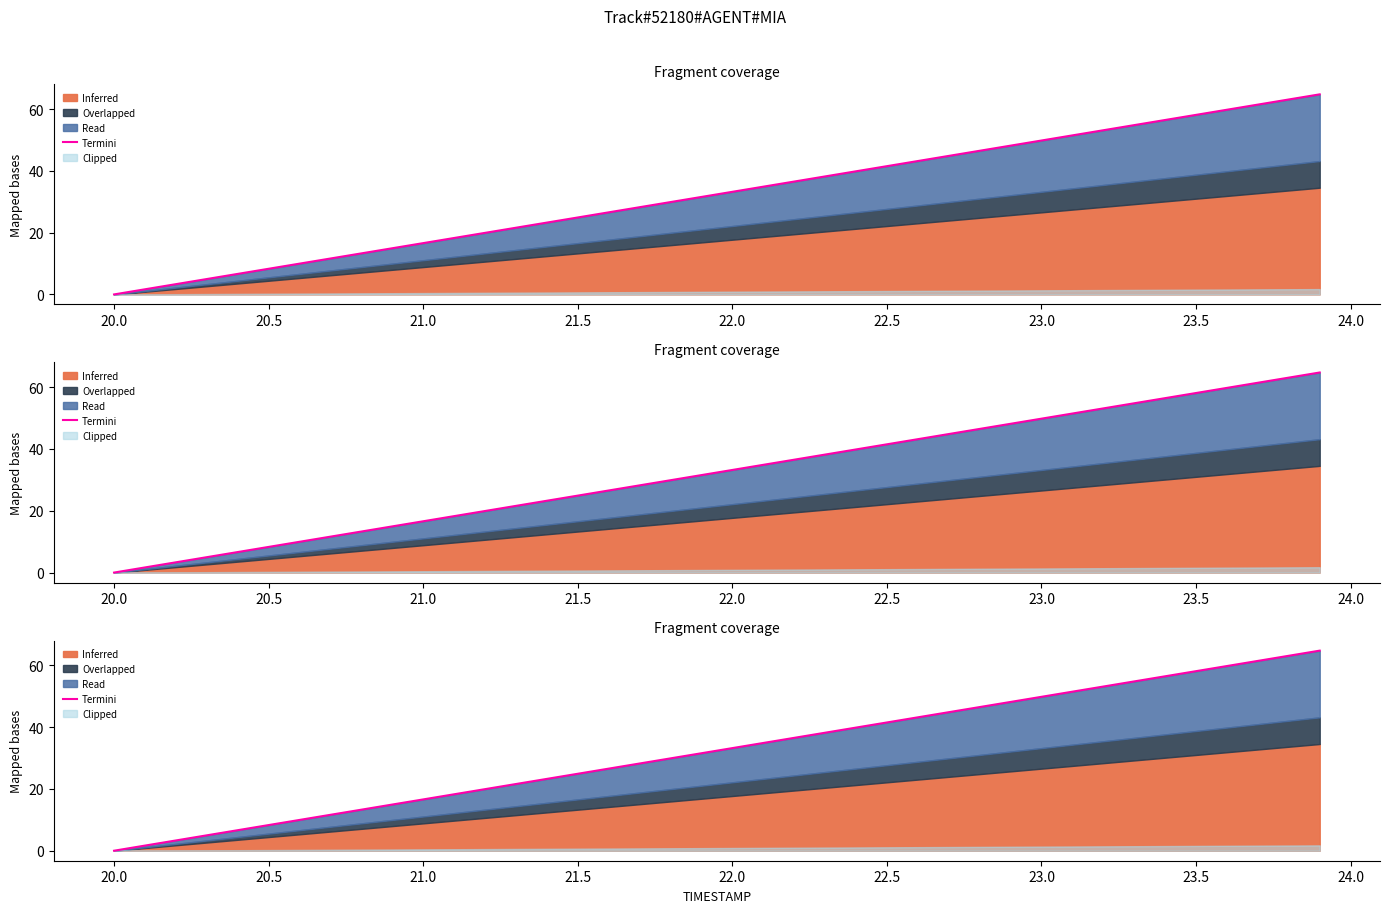

How many lines are shown in the chart?

1